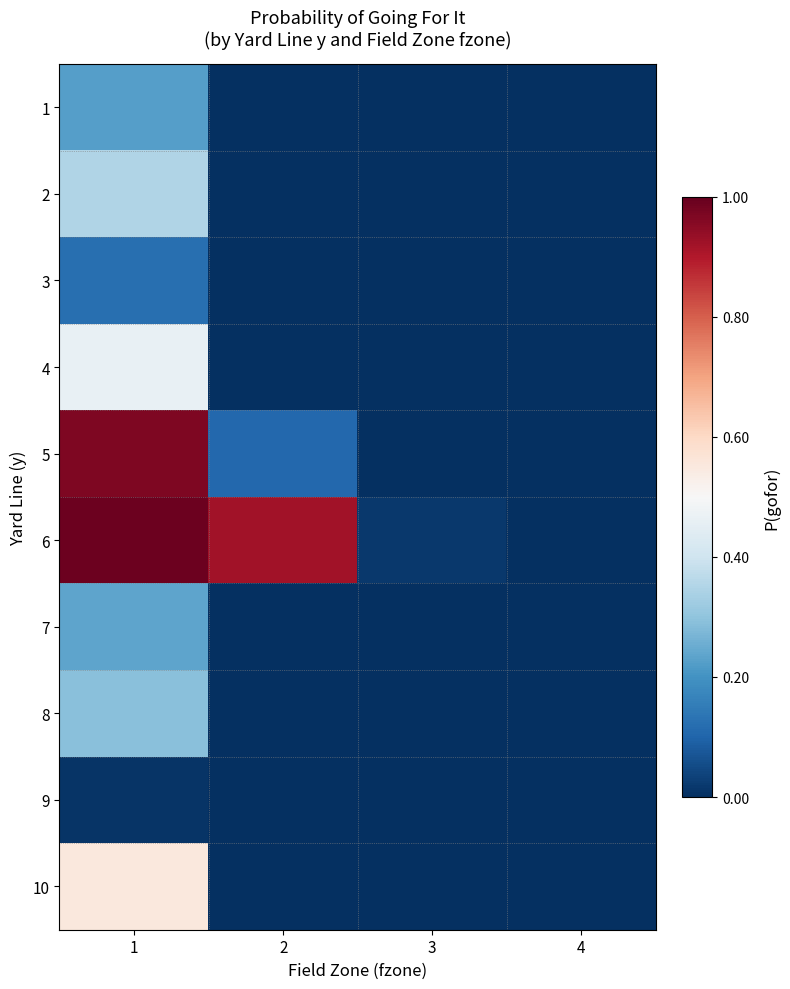

At how many categories does at least one series exceed 0?

3